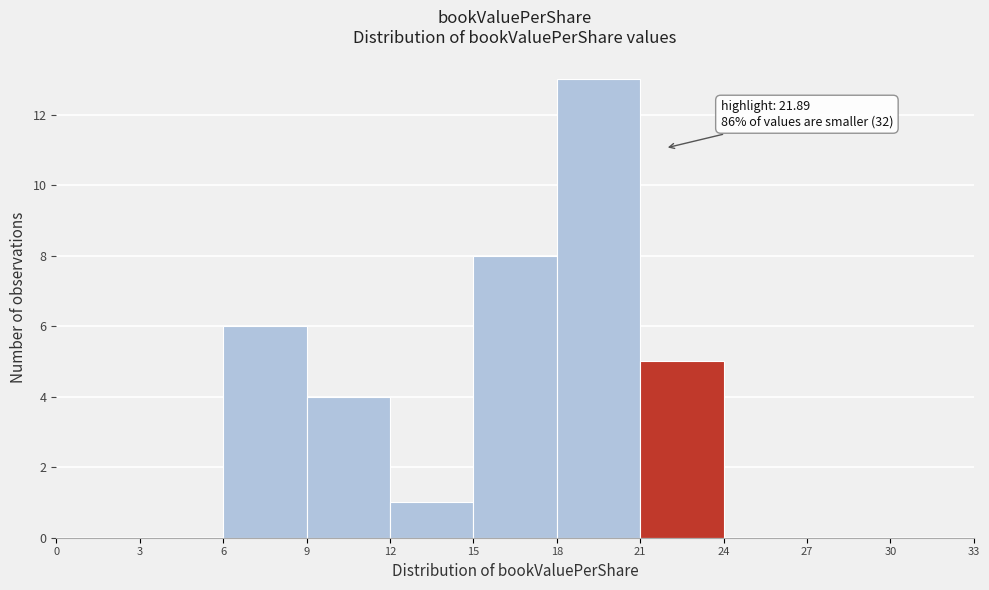

Which range on the x-axis has the tallest bar?

18 to 21